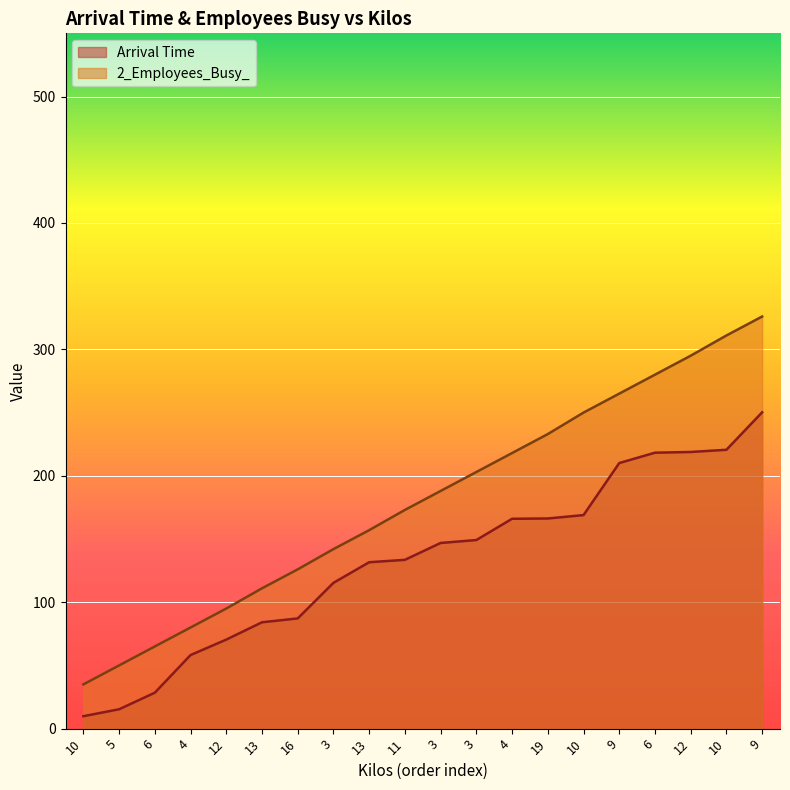

Reading left to right, transcribe all the data shown in this chart.

Arrival Time: 9.8	15.3	28.4	58.2	70.4	84.1	87.2	115.3	131.6	133.5	146.9	149.2	166.0	166.2	168.9	210.1	218.3	218.8	220.6	250.2
2_Employees_Busy_: 35.0	50.0	65.0	80.0	95.0	111.0	126.0	142.0	157.0	173.0	188.0	203.0	218.0	233.0	250.0	265.0	280.0	295.0	311.0	326.0